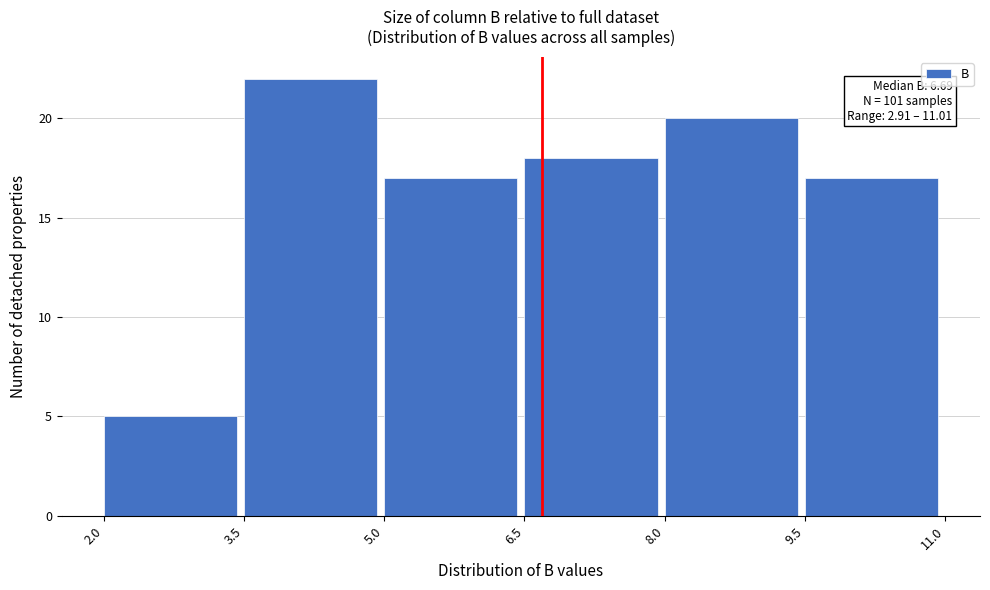

Which range on the x-axis has the tallest bar?

3.5 to 5.0